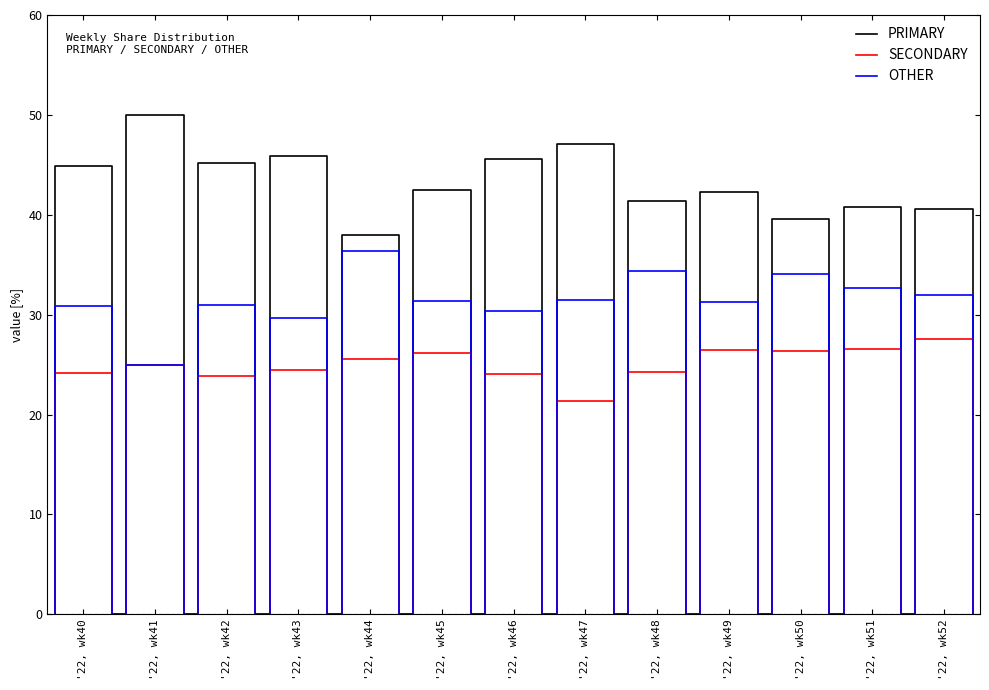

What is the total value across all series at '22, wk40?

100.0